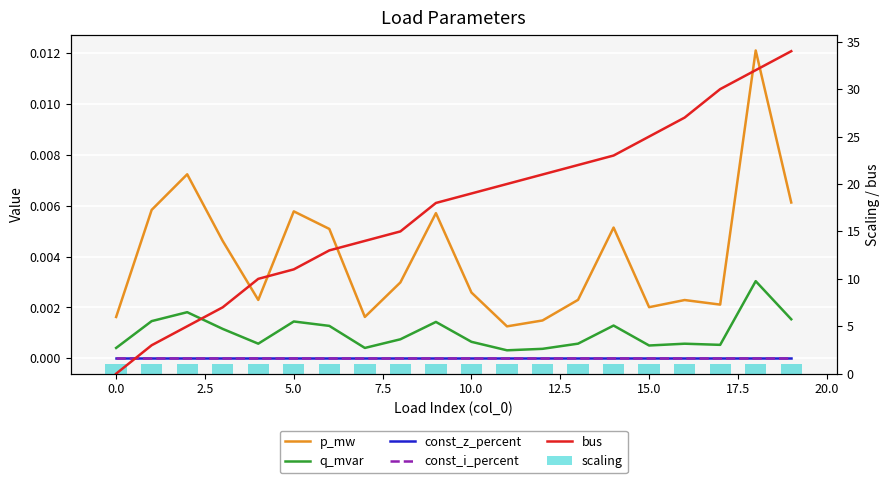

Reading left to right, extract all data points from this chart.

p_mw: 0.0	0.0	0.0	0.0	0.0	0.0	0.0	0.0	0.0	0.0	0.0	0.0	0.0	0.0	0.0	0.0	0.0	0.0	0.0	0.0
q_mvar: 0.0	0.0	0.0	0.0	0.0	0.0	0.0	0.0	0.0	0.0	0.0	0.0	0.0	0.0	0.0	0.0	0.0	0.0	0.0	0.0
const_z_percent: 0.0	0.0	0.0	0.0	0.0	0.0	0.0	0.0	0.0	0.0	0.0	0.0	0.0	0.0	0.0	0.0	0.0	0.0	0.0	0.0
const_i_percent: 0.0	0.0	0.0	0.0	0.0	0.0	0.0	0.0	0.0	0.0	0.0	0.0	0.0	0.0	0.0	0.0	0.0	0.0	0.0	0.0
bus: 0.0	3.0	5.0	7.0	10.0	11.0	13.0	14.0	15.0	18.0	19.0	20.0	21.0	22.0	23.0	25.0	27.0	30.0	32.0	34.0
scaling: 1.0	1.0	1.0	1.0	1.0	1.0	1.0	1.0	1.0	1.0	1.0	1.0	1.0	1.0	1.0	1.0	1.0	1.0	1.0	1.0